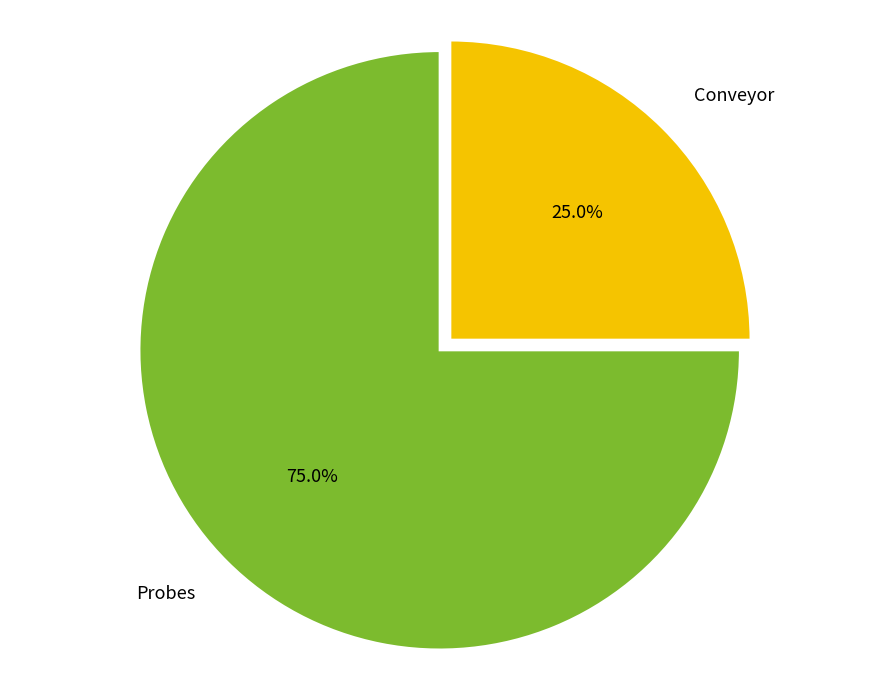

What percentage is NOT represented by Conveyor?

75.0%